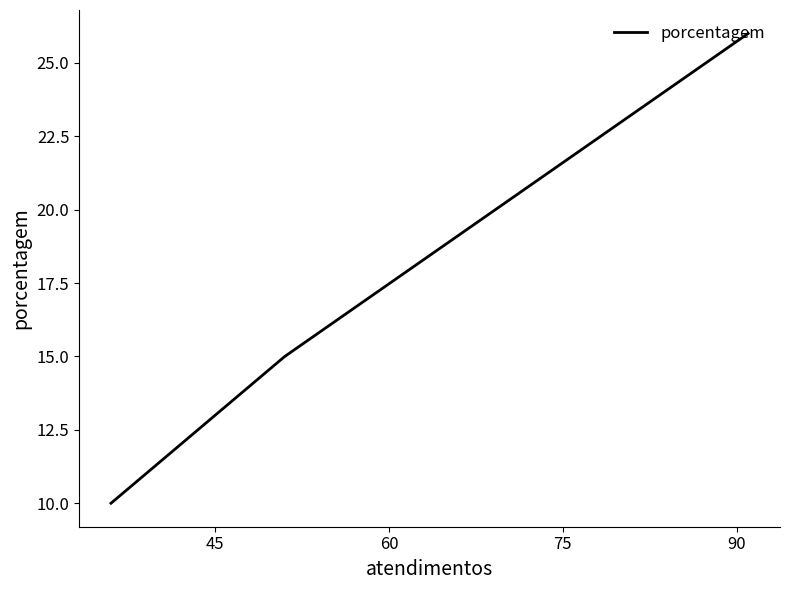

Count the number of data series in this chart.

1